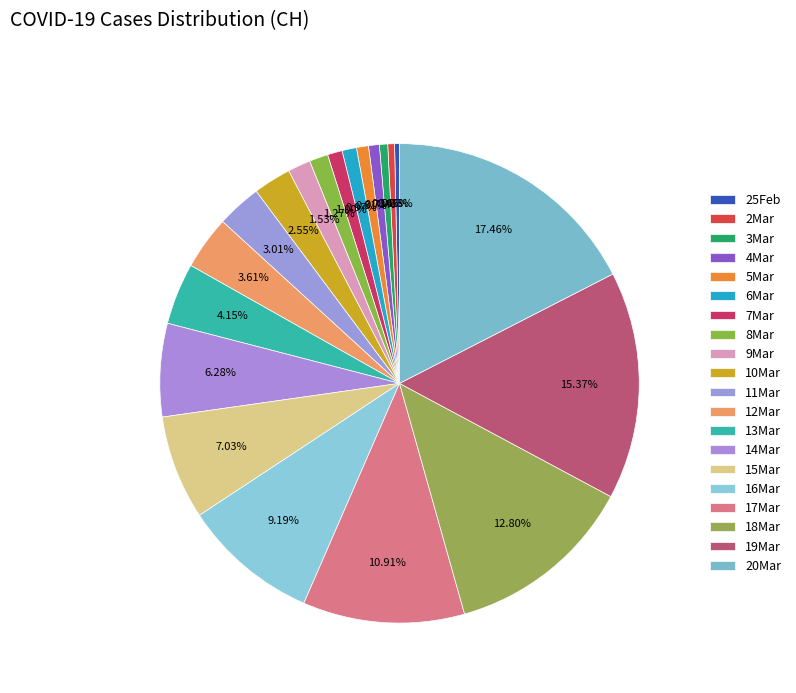

How many slices are in this pie chart?

20